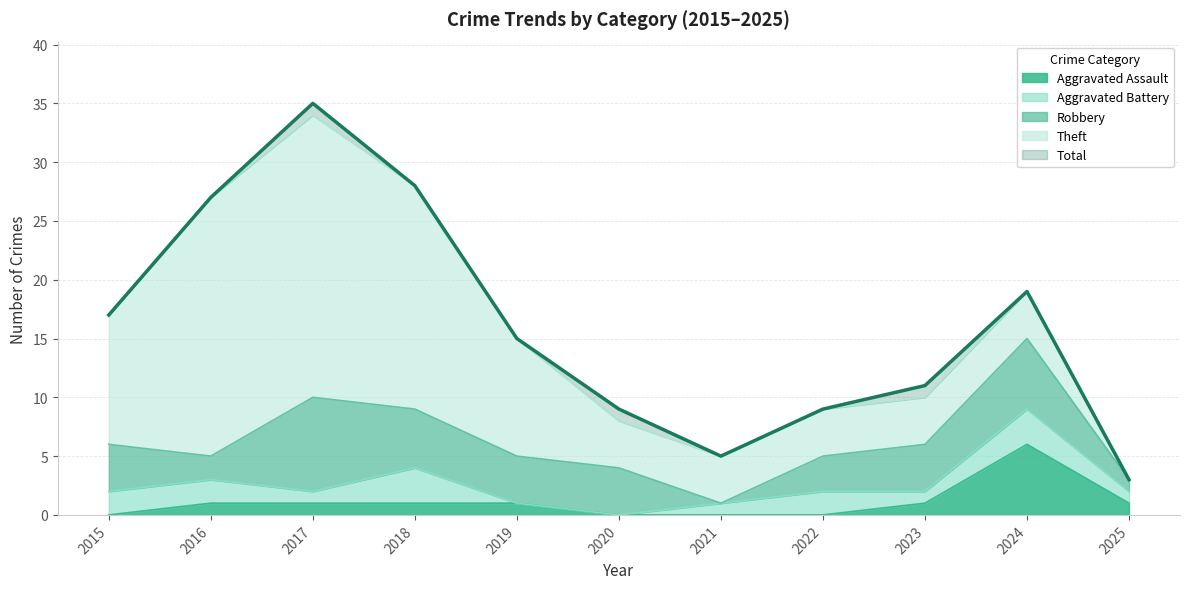

Reading right to left, what are all the values shown in this chart?

Robbery: 1	6	4	3	0	4	4	5	8	2	4
Theft: 0	4	4	4	4	4	10	19	24	22	11
Aggravated Battery: 1	3	1	2	1	0	0	3	1	2	2
Aggravated Assault: 1	6	1	0	0	0	1	1	1	1	0
Total: 3	19	11	9	5	9	15	28	35	27	17